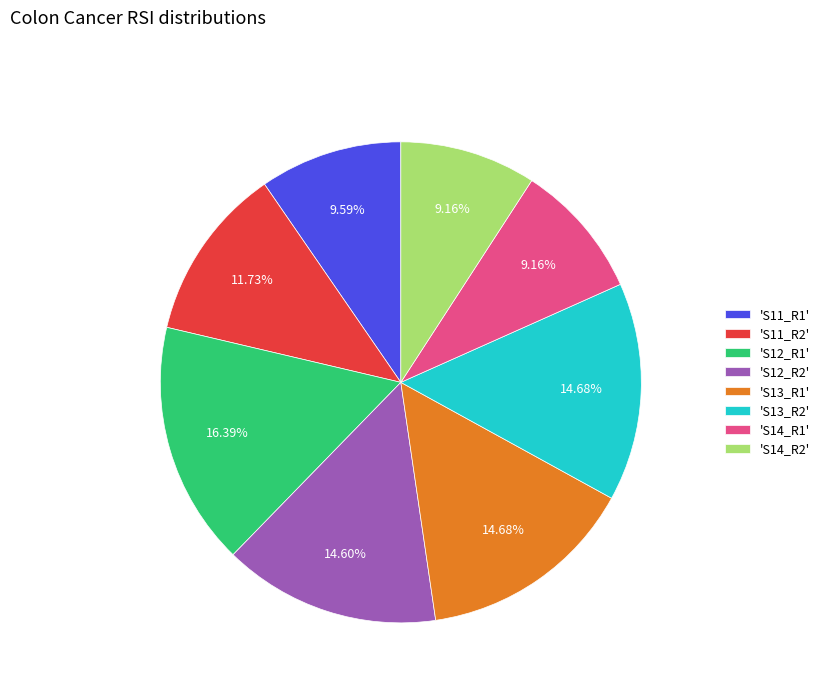

Combined, do 'S14_R2' and 'S12_R1' account for over 50%?

No